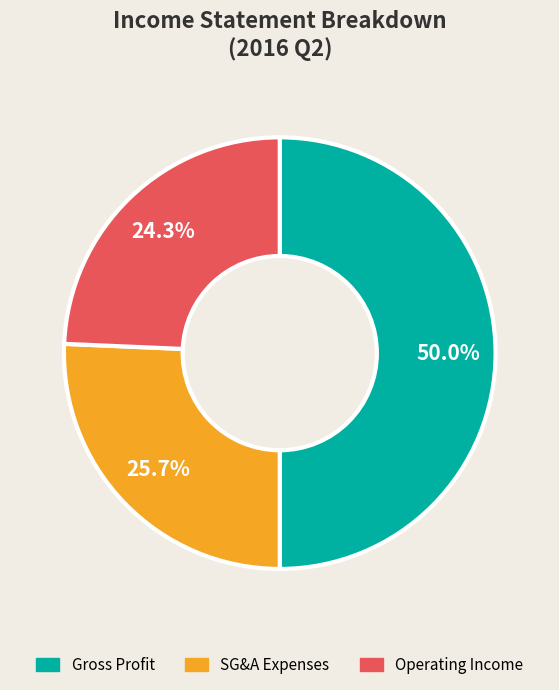

Does Operating Income represent more than half of the total?

No